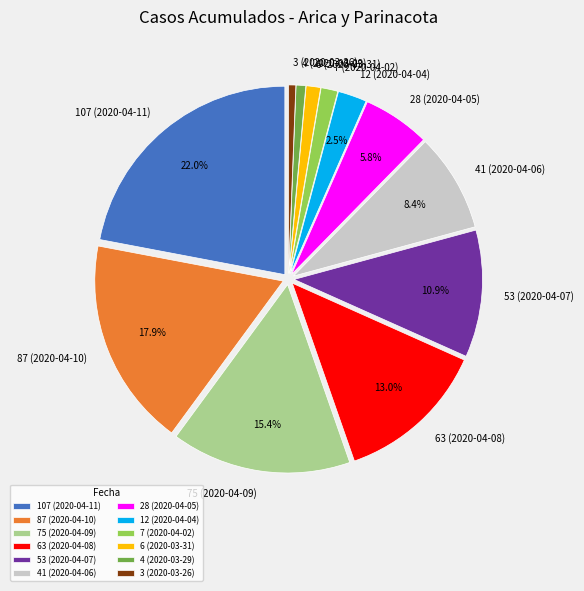

Combined, do 41 (2020-04-06) and 87 (2020-04-10) account for over 50%?

No